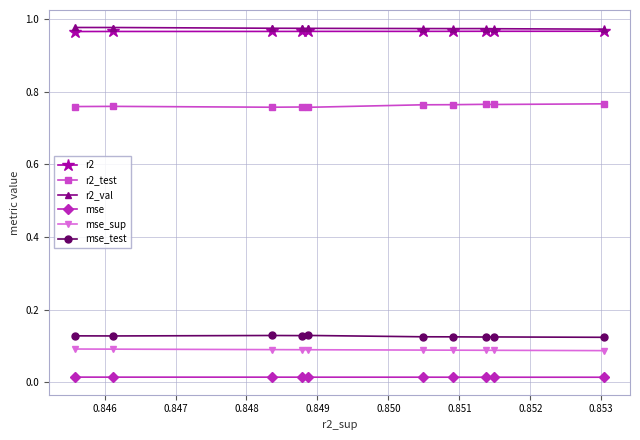

What are all the series names shown in the legend?

r2, r2_test, r2_val, mse, mse_sup, mse_test